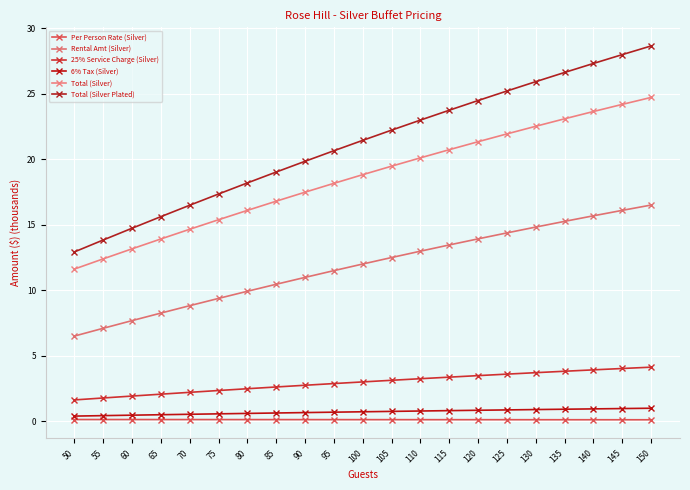

Does the chart have visible grid lines?

Yes